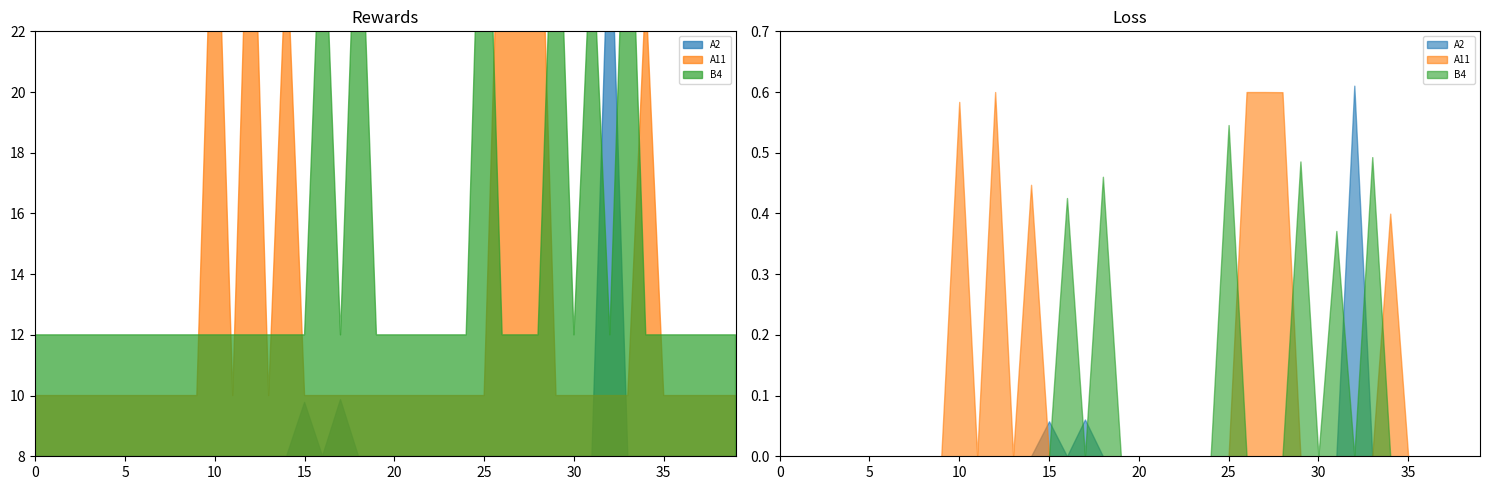

True or false: A11 has more than 1 interior local peaks.

True